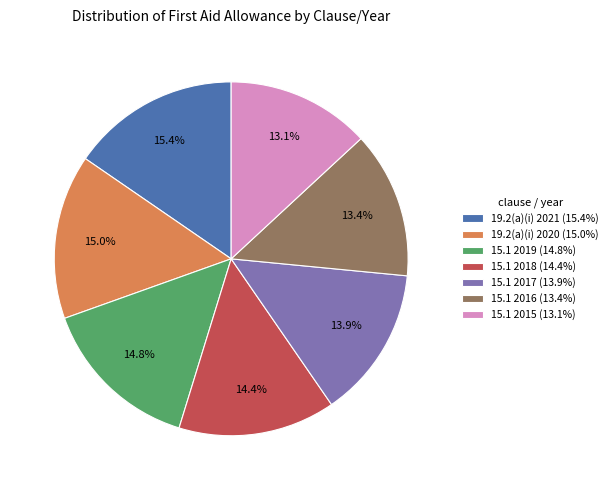

The 15.1 2015 slice represents 13% of the pie. True or false?

True